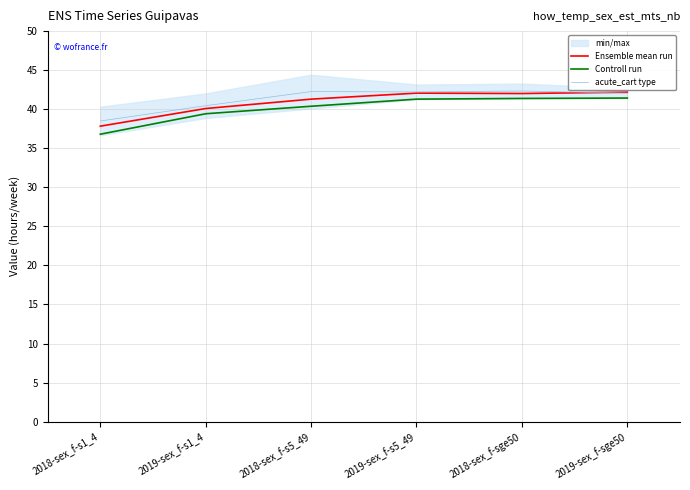

Rank the series at 2018-sex_f-s5_49 from lowest to highest value.

Controll run, Ensemble mean run, acute_cart type